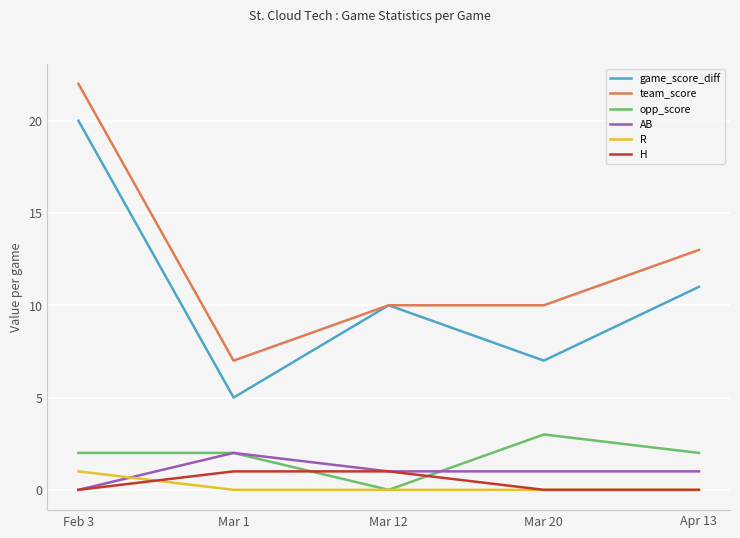

What is the difference between the second highest and second lowest values in the team_score series?

3